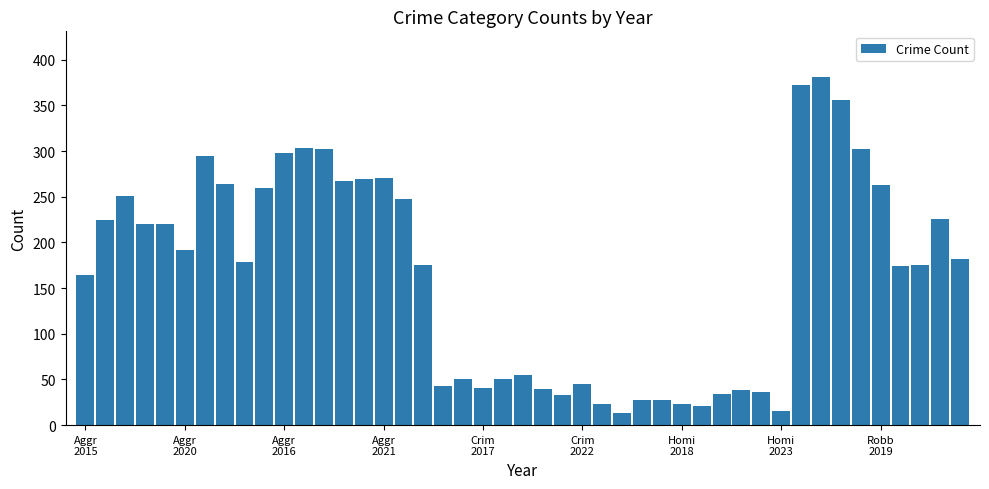

What is the difference between the maximum and minimum values?

368